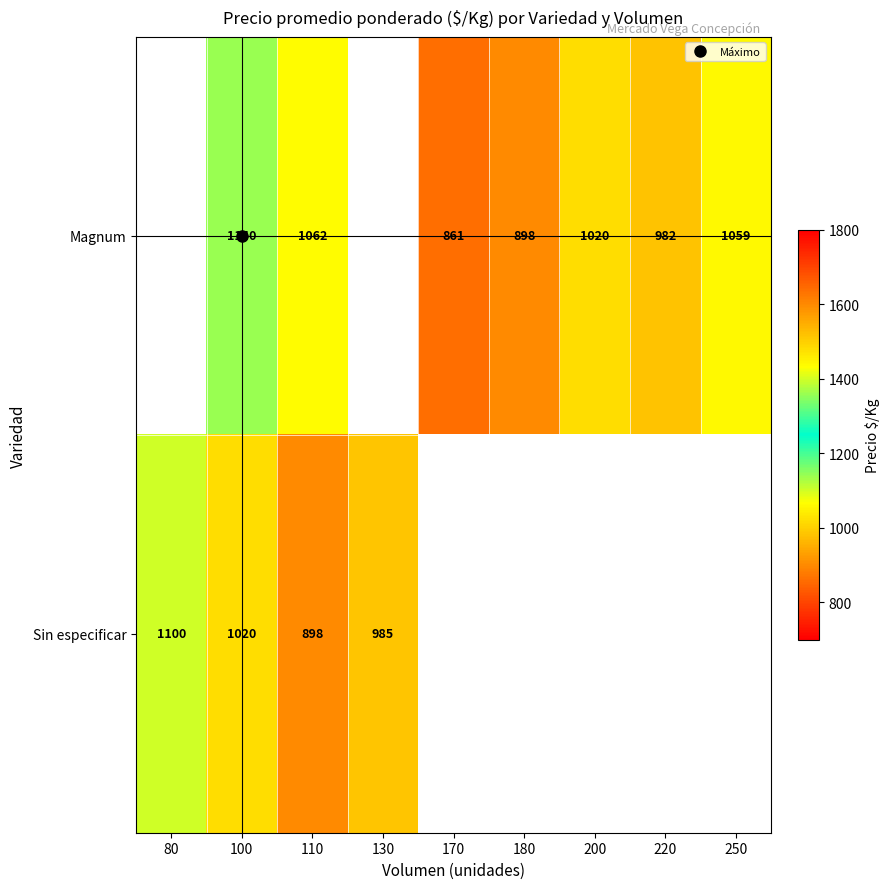

Which series has the largest total across all categories?

Magnum